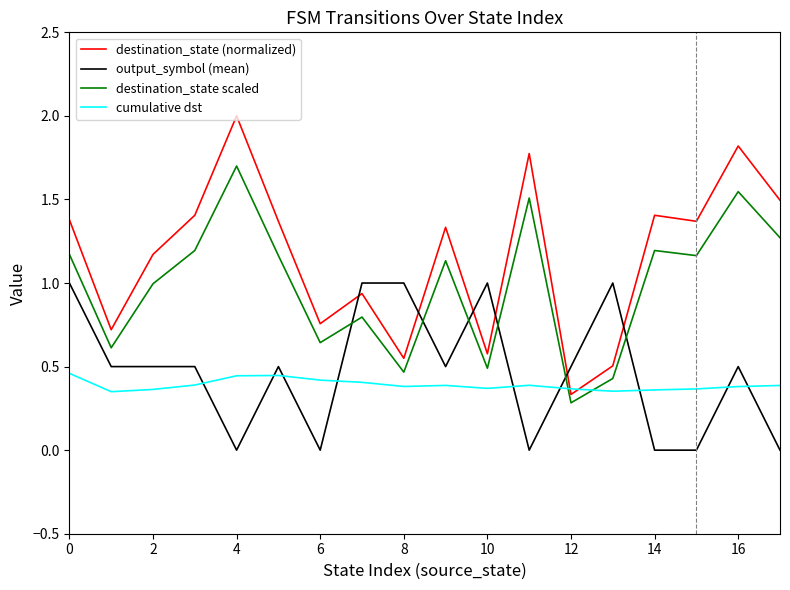

Which series has the largest total across all categories?

destination_state (normalized)